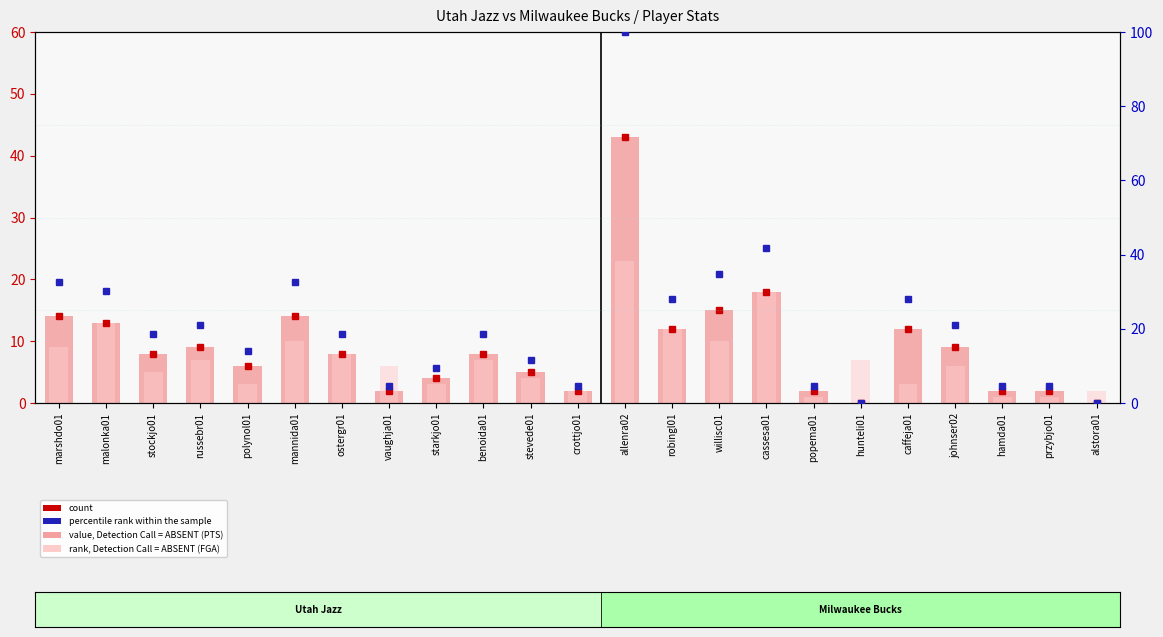

What is the difference between the maximum and second lowest values in the percentile rank within the sample series?

100.0